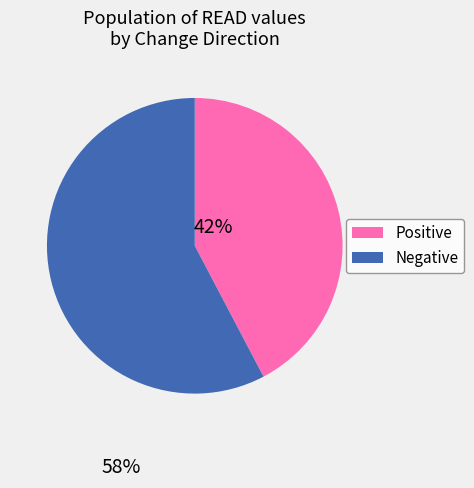

Is there a majority slice in this chart?

Yes